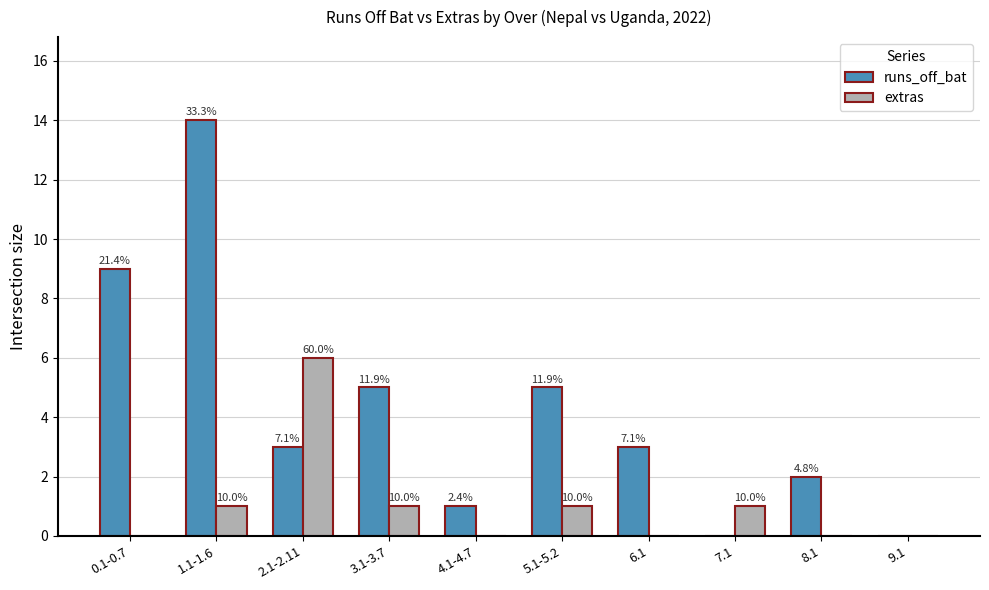

Are the bars horizontal?

No